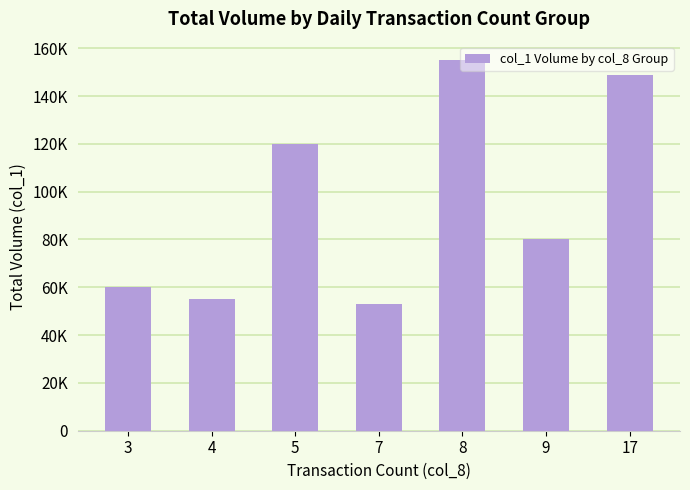

Does the chart contain any negative values?

No